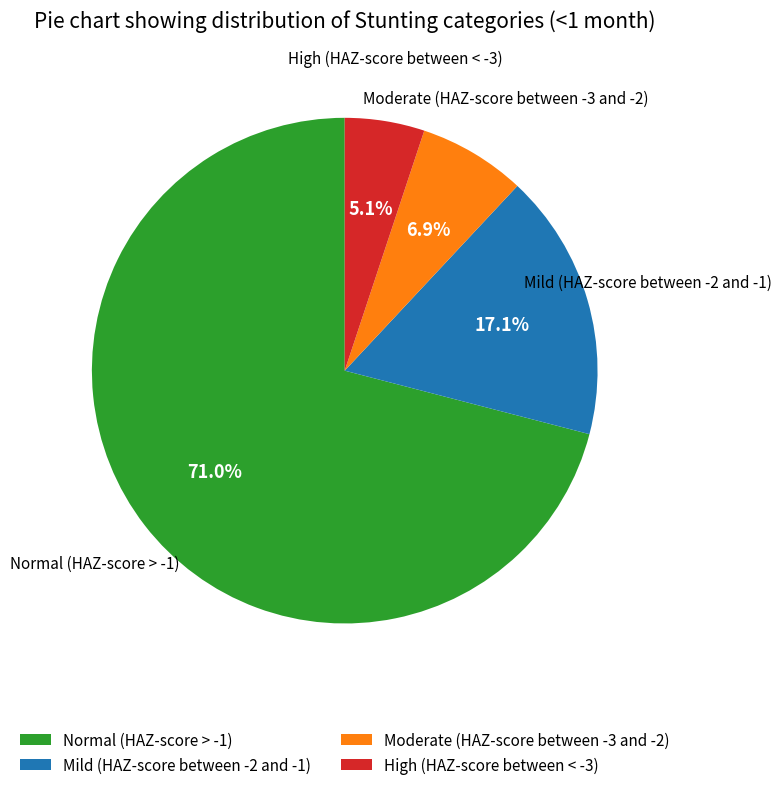

Which has a higher value, Moderate (HAZ-score between -3 and -2) or Normal (HAZ-score > -1)?

Normal (HAZ-score > -1)